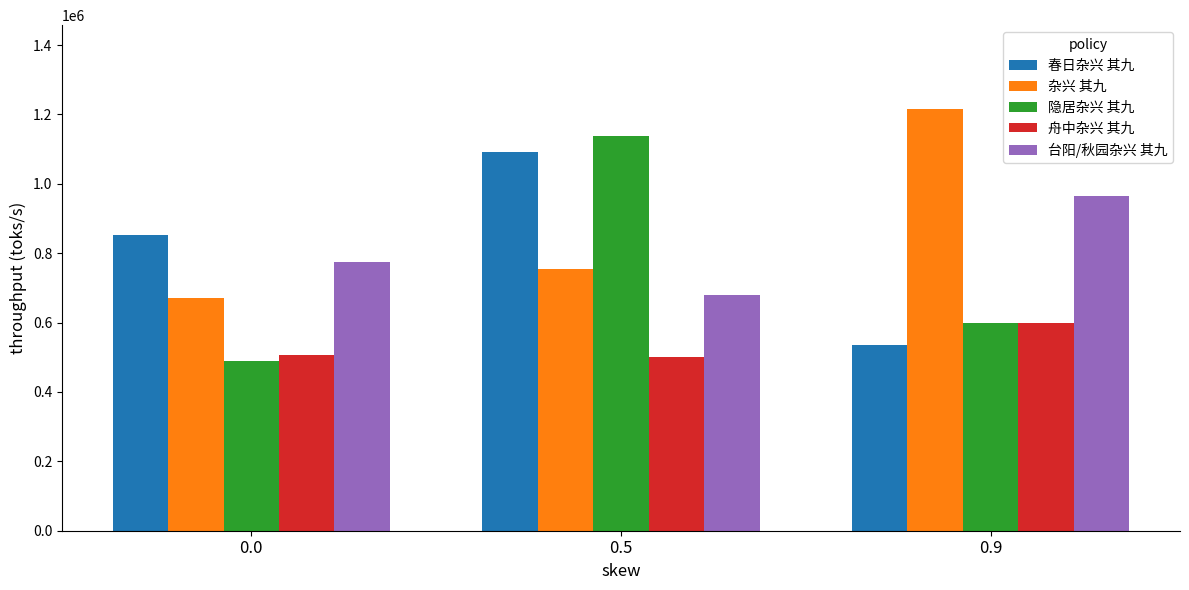

How many categories are shown in the chart?

3